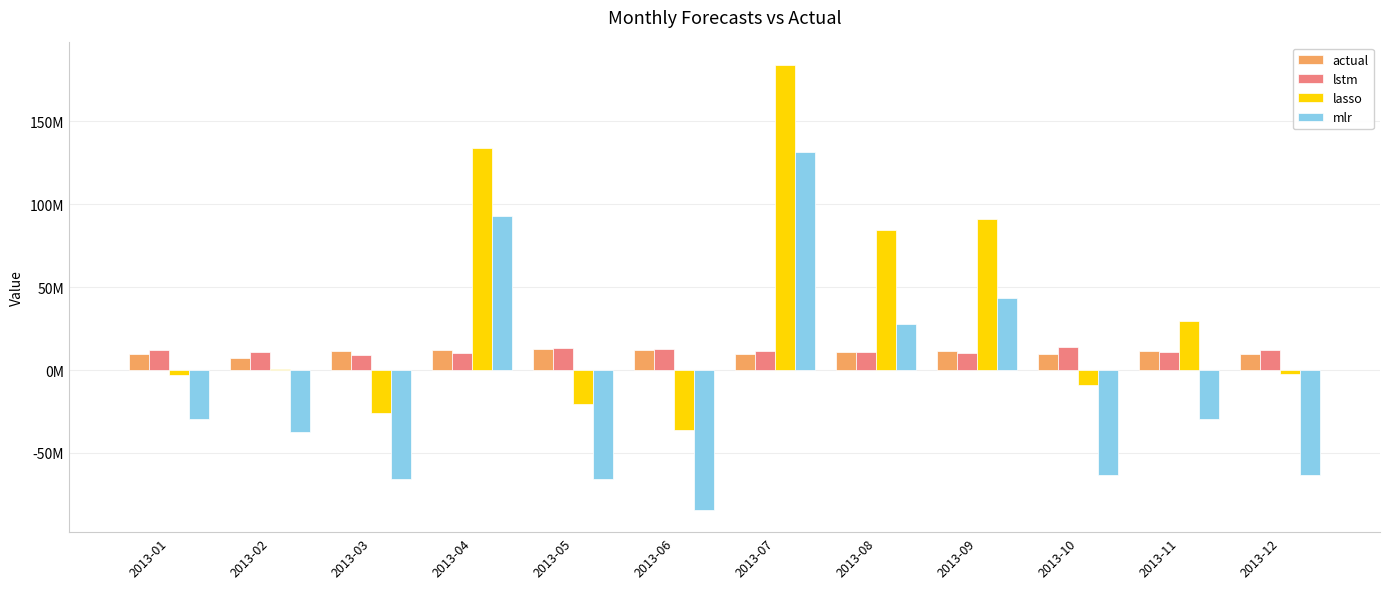

What is the maximum value for actual?

12866601.7